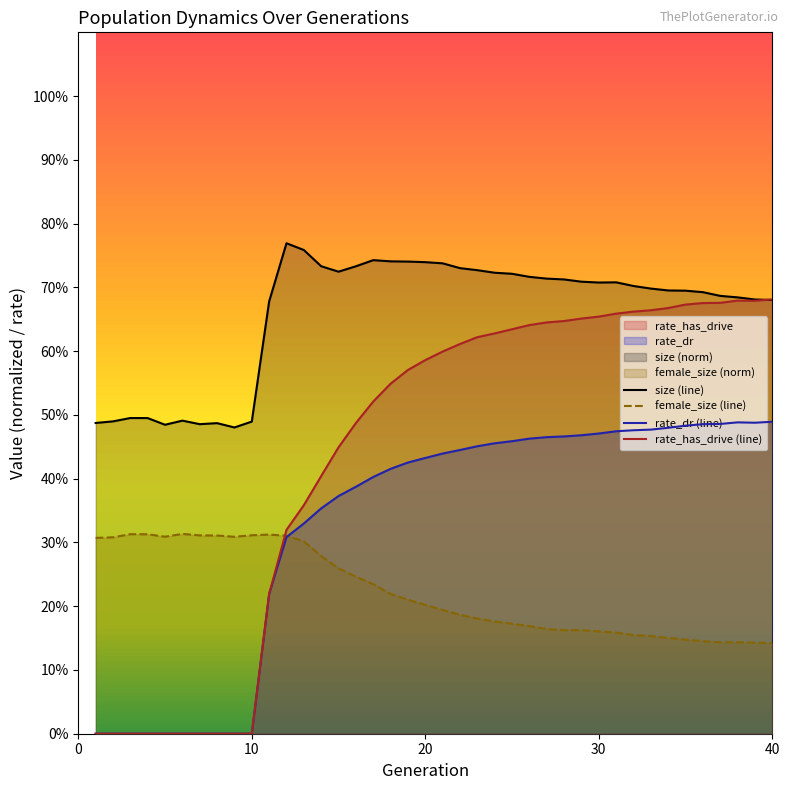

Which series changed the most between 29 and 31?

rate_has_drive